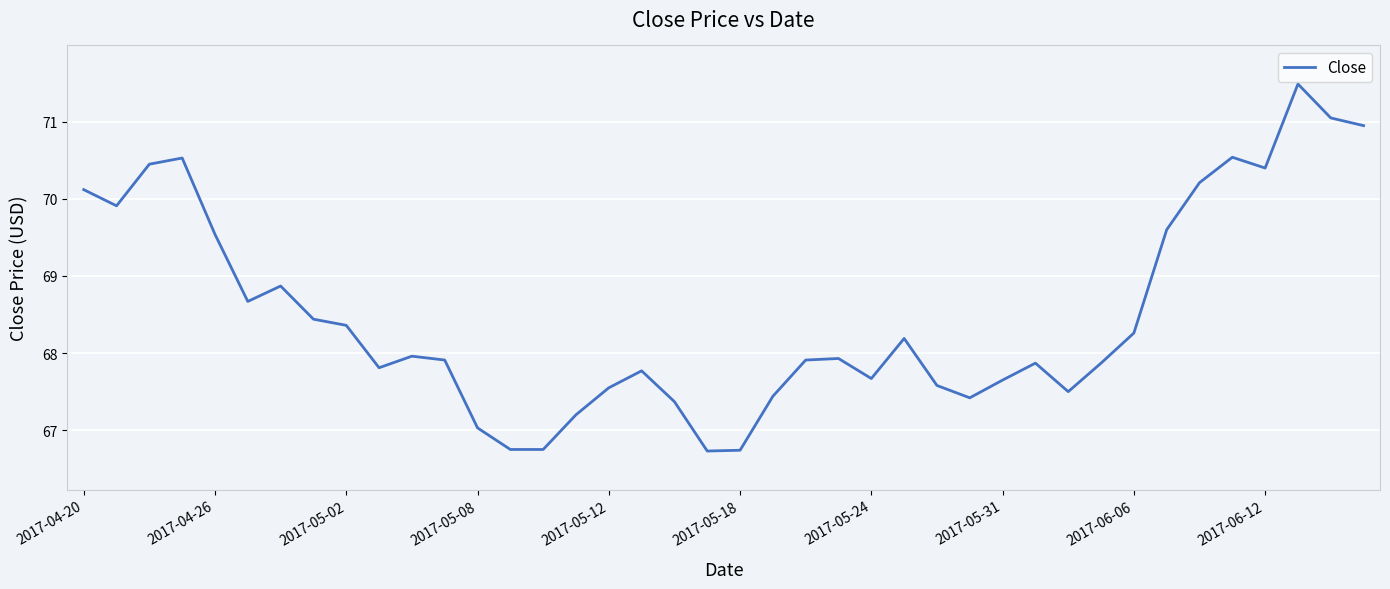

What is the difference between the maximum and minimum values?

4.8